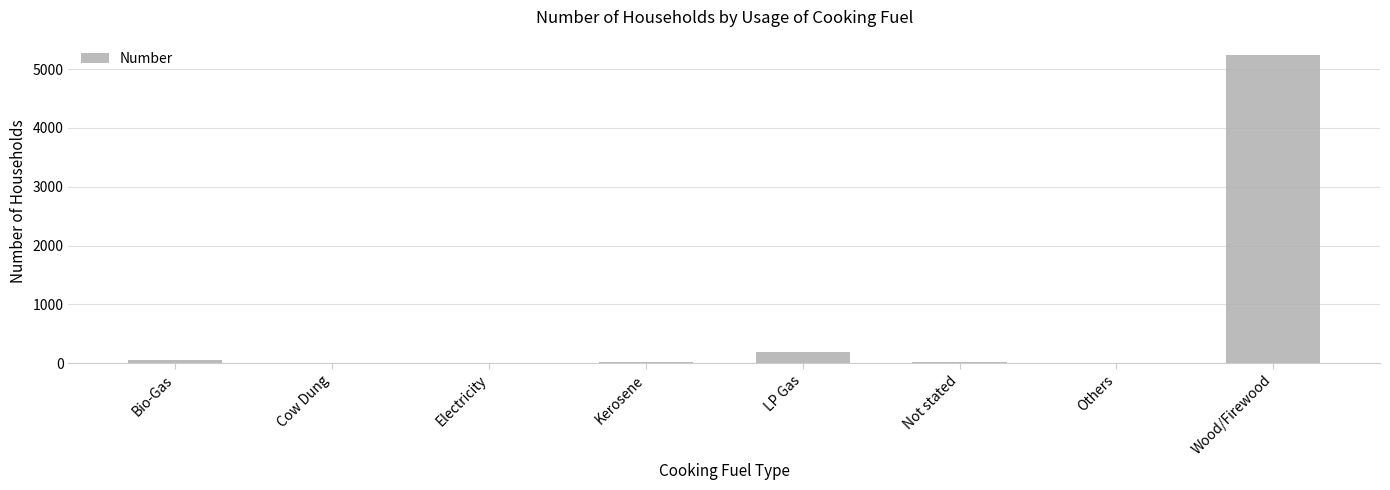

Where is the data nearest to the value 2619?

LP Gas